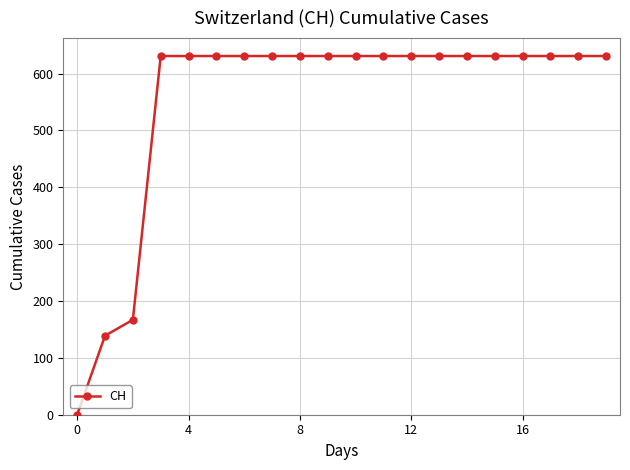

What is the sum of all values?

11033